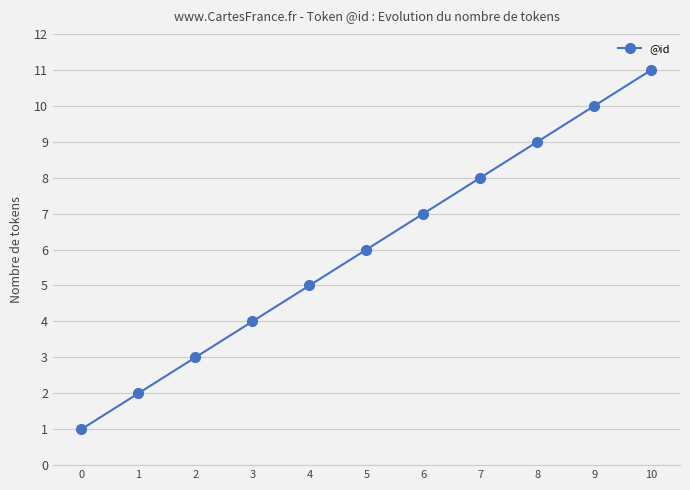

Count the number of data series in this chart.

1